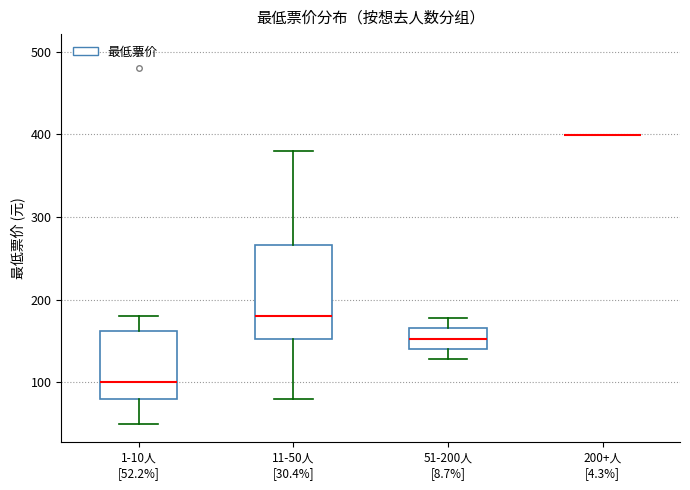

Reading left to right, read every box against the y-axis: the position of its median line, the range the box covers, and the ends of its whiskers. The values are not printed on the chart, so give them approximately, as read against the axis.

1-10人 [52.2%]: median 100, box 80 to 160, whiskers 50 to 180
11-50人 [30.4%]: median 180, box 150 to 270, whiskers 80 to 380
51-200人 [8.7%]: median 150, box 140 to 170, whiskers 130 to 180
200+人 [4.3%]: box collapsed to a line at 400, whiskers 400 to 400